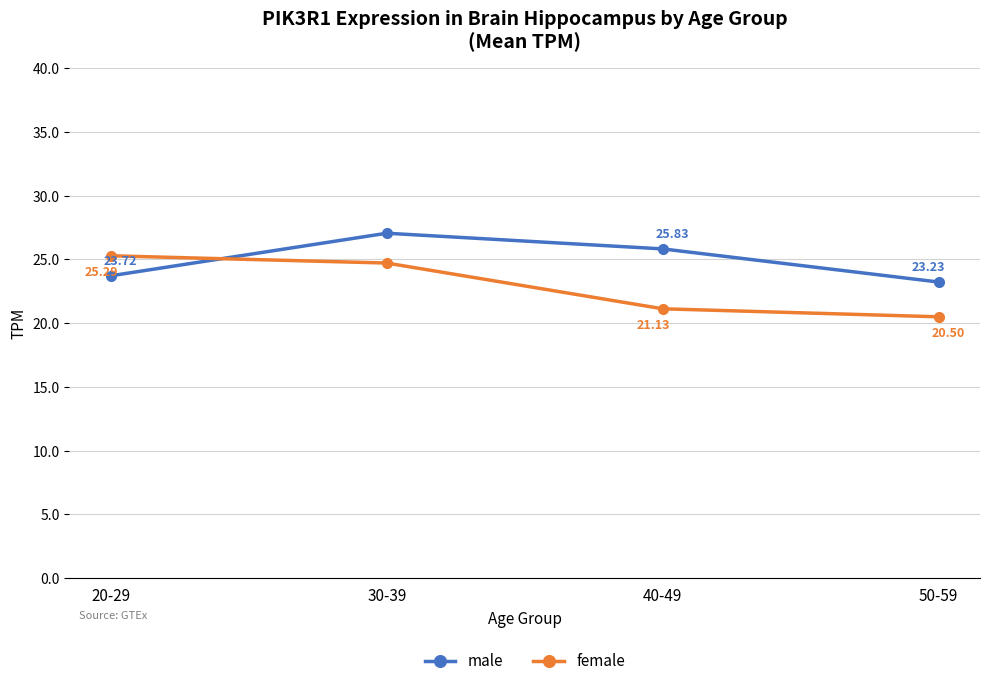

What is the approximate value of female at 50-59?

20.5